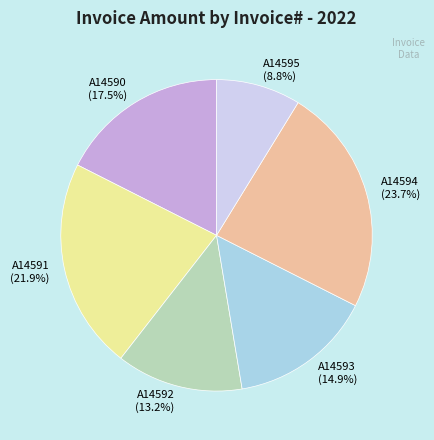

True or false: A14592 accounts for 13% of the total.

True